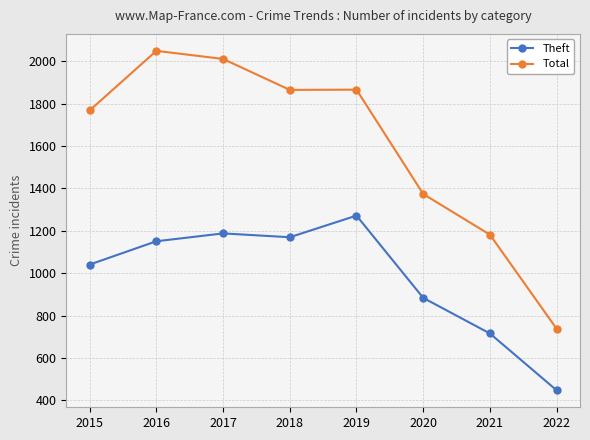

At which label does Total reach its peak?

2016